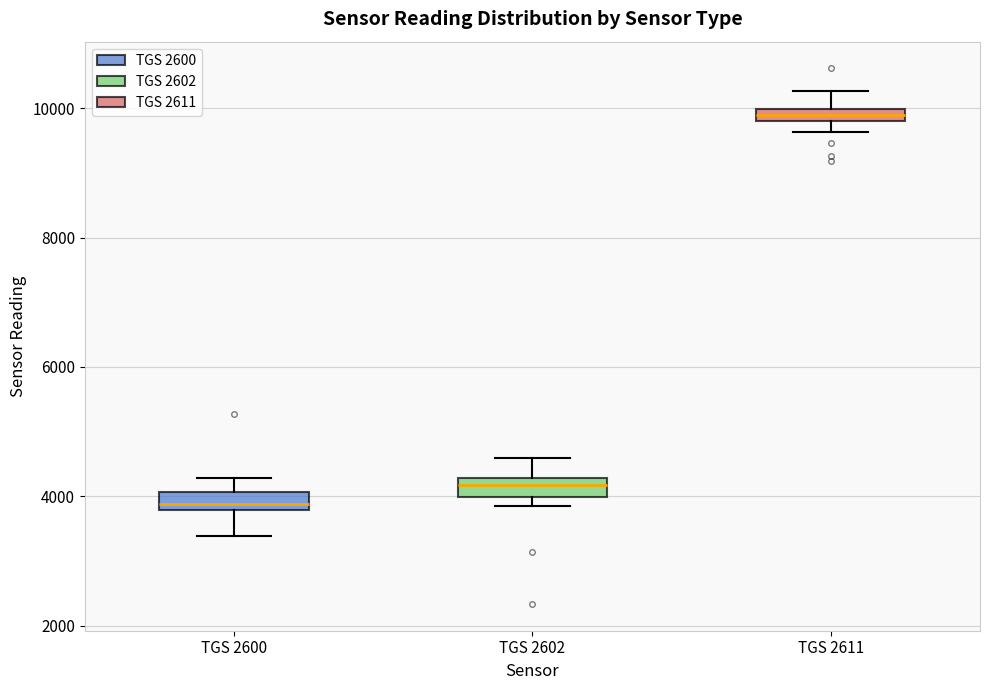

Where is the lower edge of the box for TGS 2600 on the y-axis? The values are not printed on the chart, so give them approximately, as read against the axis.

3800